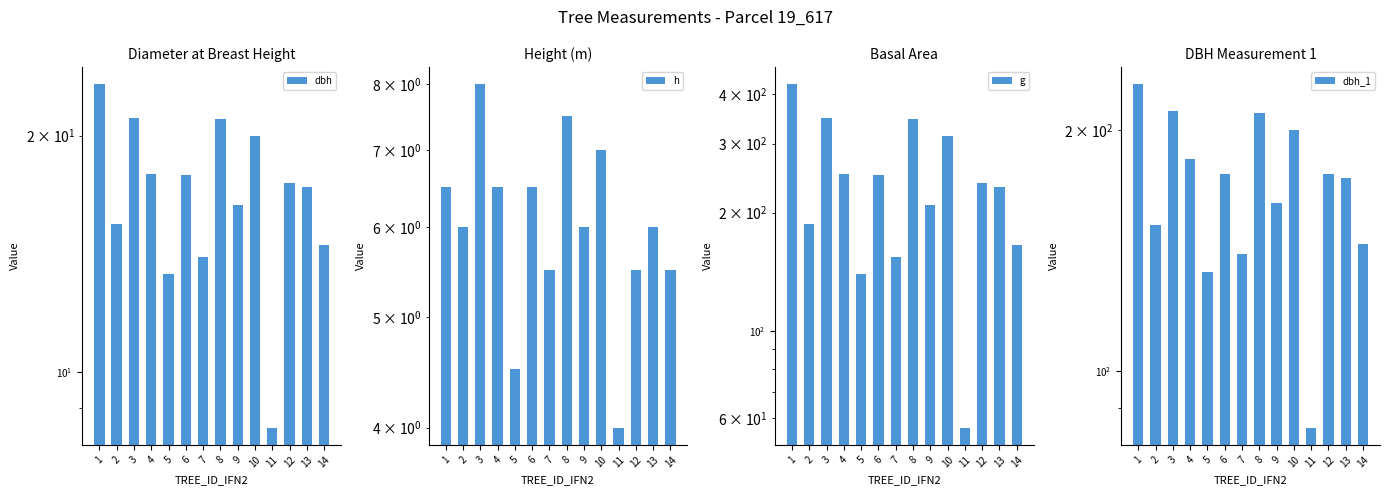

How many groups of bars are there?

14